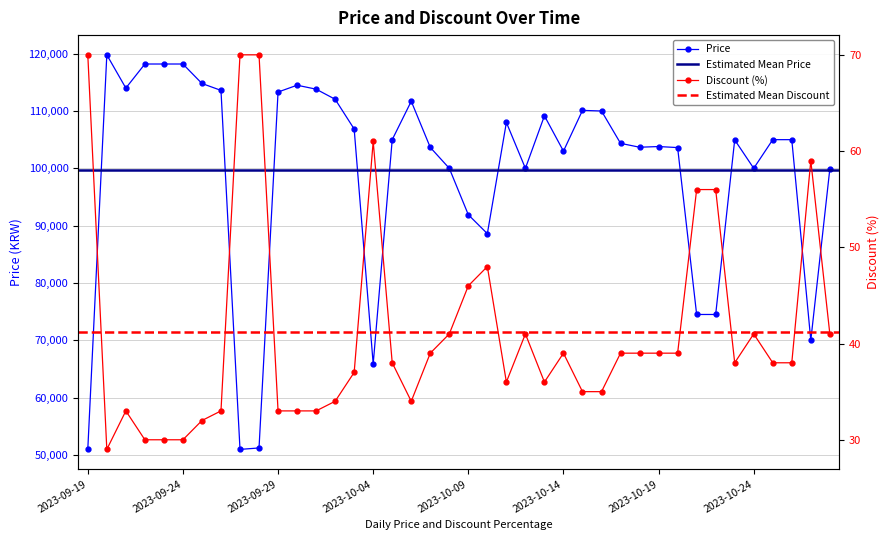

At which category is the sum across all series the highest?

2023-09-20